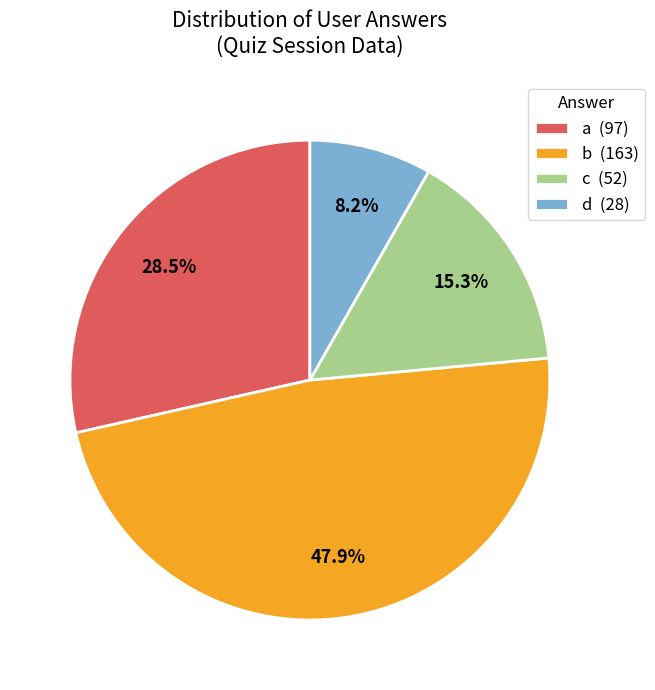

True or false: c accounts for 3% of the total.

False